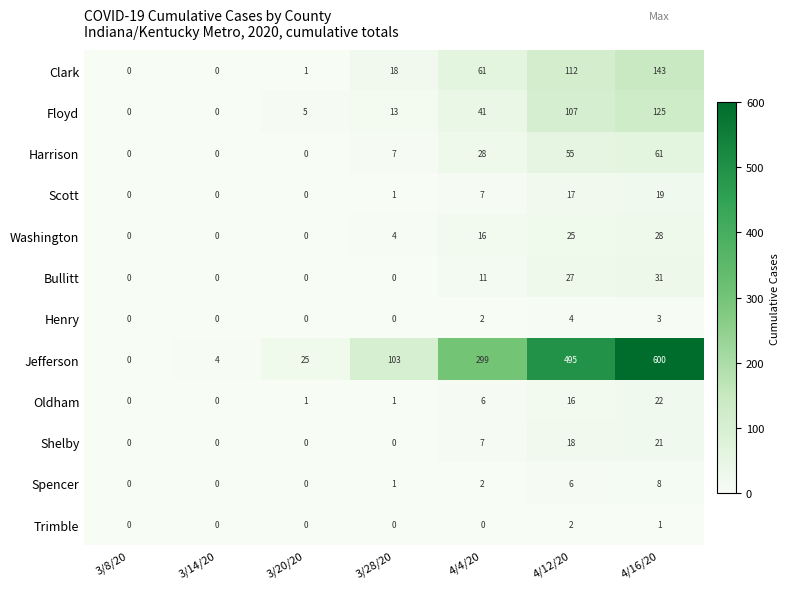

What is the total value across all series at 3/20/20?

32